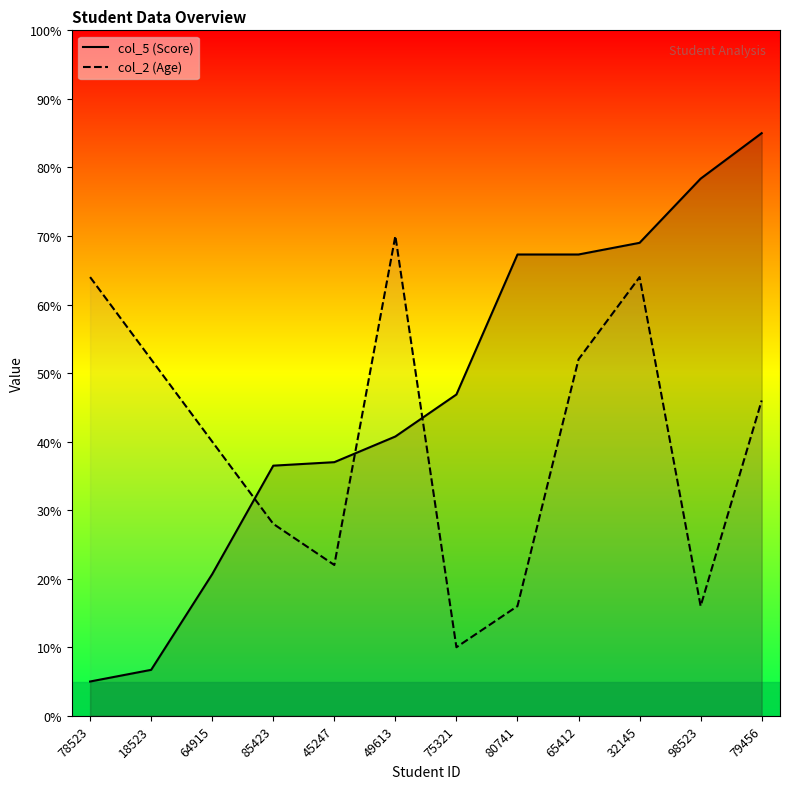

True or false: col_5 (Score) has a value of 37.0 at 45247.

True